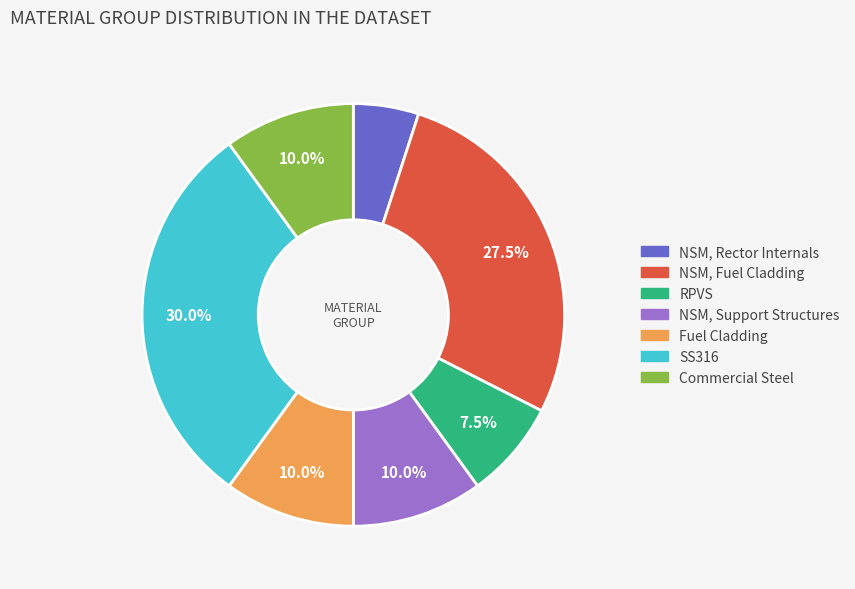

How much of the chart is everything except SS316?

70.0%